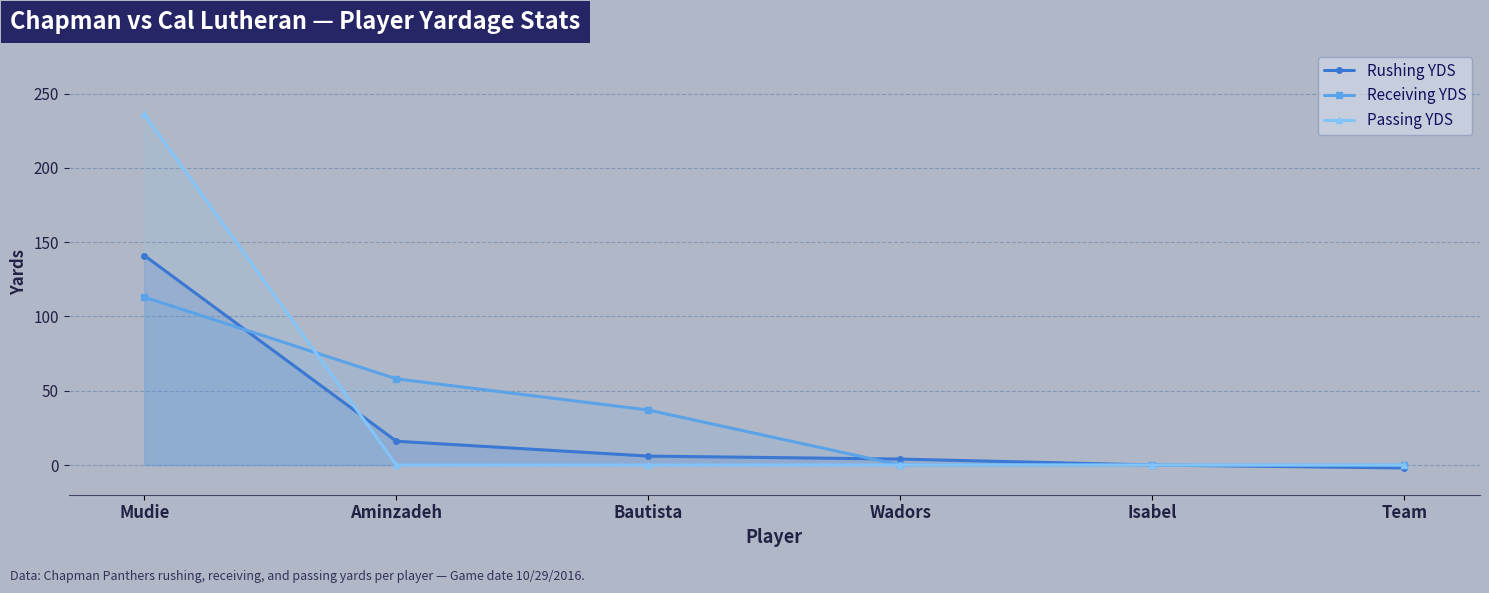

What is the difference between the maximum and minimum values in the Receiving YDS series?

113